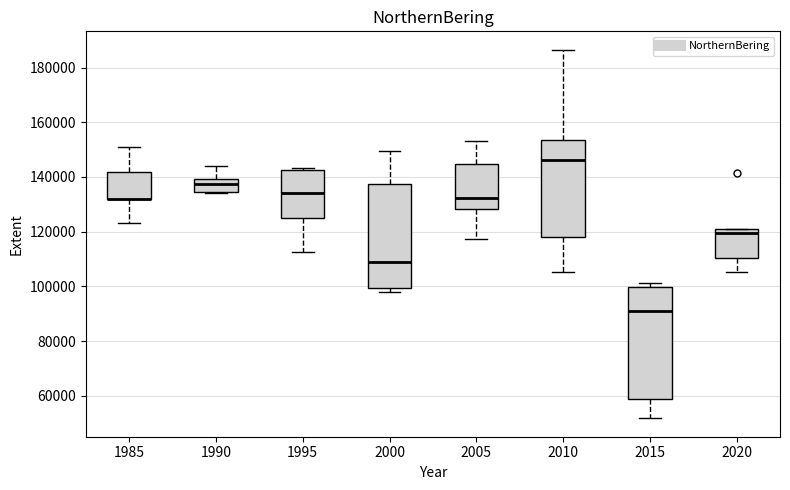

Reading left to right, read every box against the y-axis: the position of its median line, the range the box covers, and the ends of its whiskers. The values are not printed on the chart, so give them approximately, as read against the axis.

1985: median 132000 (drawn on the box's lower edge), box 132000 to 142000, whiskers 124000 to 152000
1990: median 138000, box 134000 to 140000, whiskers 134000 to 144000
1995: median 134000, box 124000 to 142000, whiskers 112000 to 144000
2000: median 108000, box 100000 to 138000, whiskers 98000 to 150000
2005: median 132000, box 128000 to 144000, whiskers 118000 to 154000
2010: median 146000, box 118000 to 154000, whiskers 106000 to 186000
2015: median 90000, box 58000 to 100000, whiskers 52000 to 102000
2020: median 120000, box 110000 to 122000, whiskers 106000 to 122000